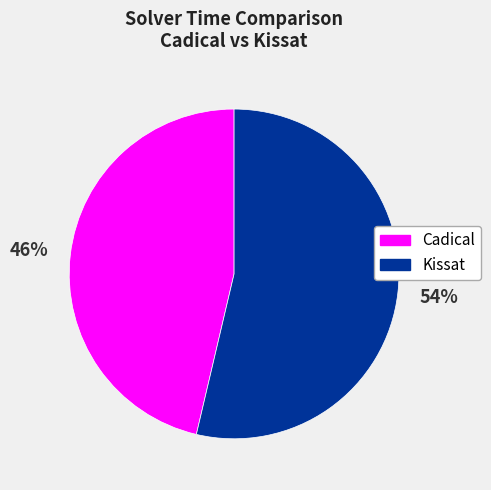

To the nearest percent, what is the average slice percentage?

50%